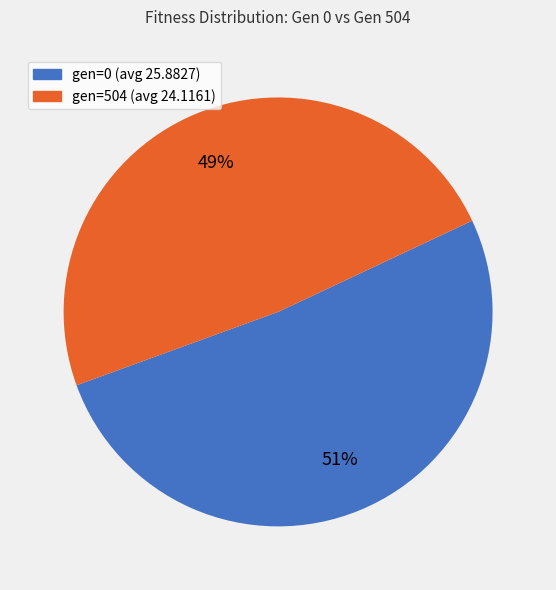

Which has a higher value, gen=0 (avg 25.8827) or gen=504 (avg 24.1161)?

gen=0 (avg 25.8827)